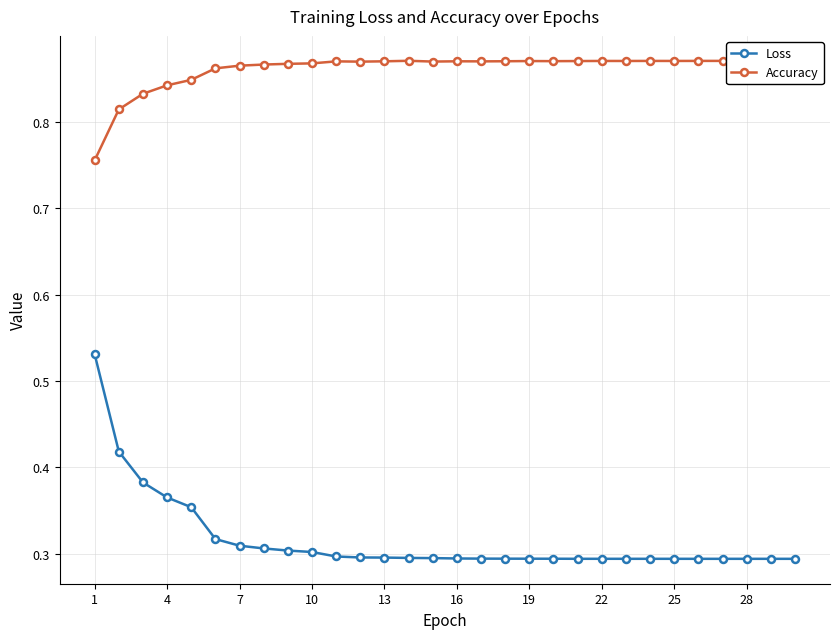

True or false: Loss and Accuracy cross at least once.

False